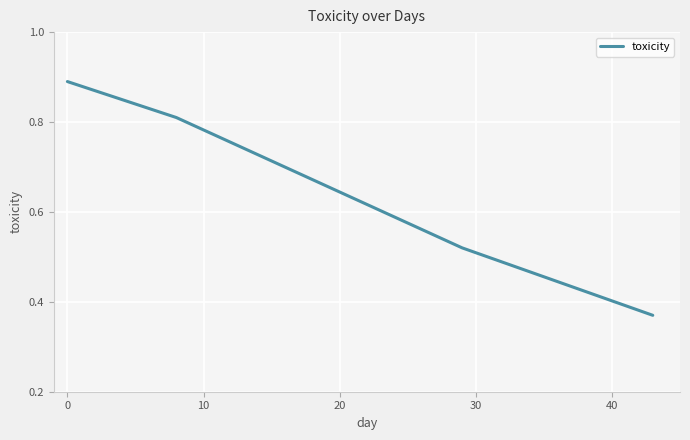

True or false: there are more than 0 points higher than both neighbors.

False